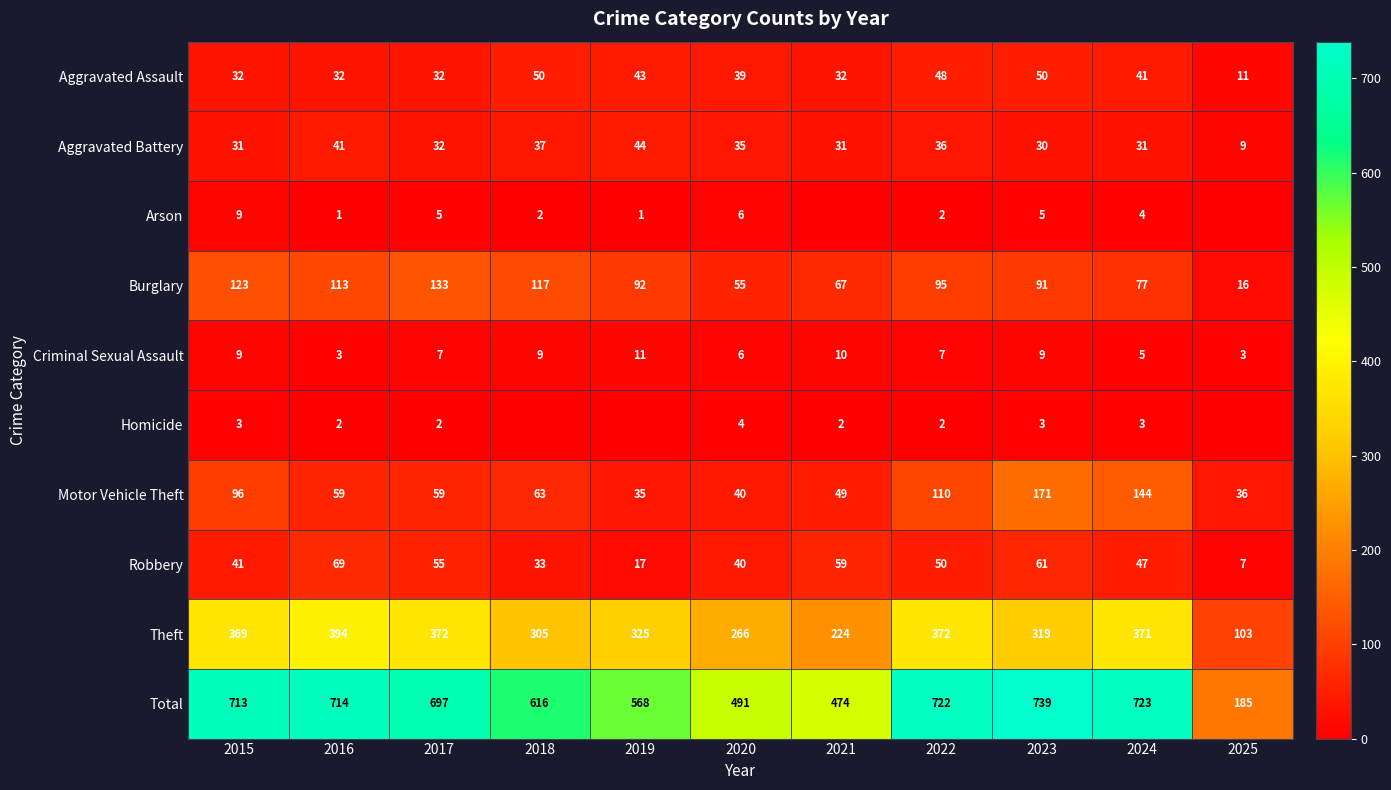

Is it true that Criminal Sexual Assault equals 12 at 2017?

False